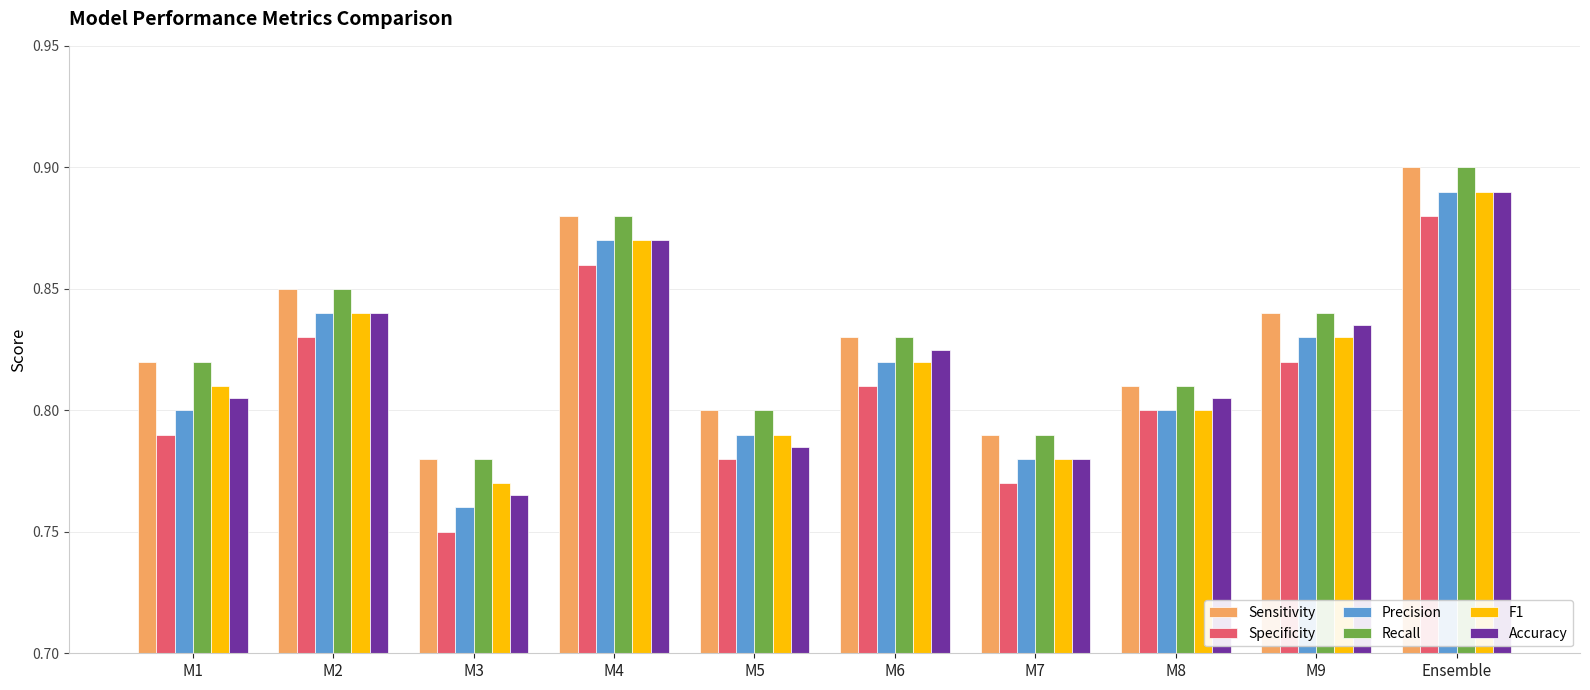

What is the total value across all series at M5?

4.7